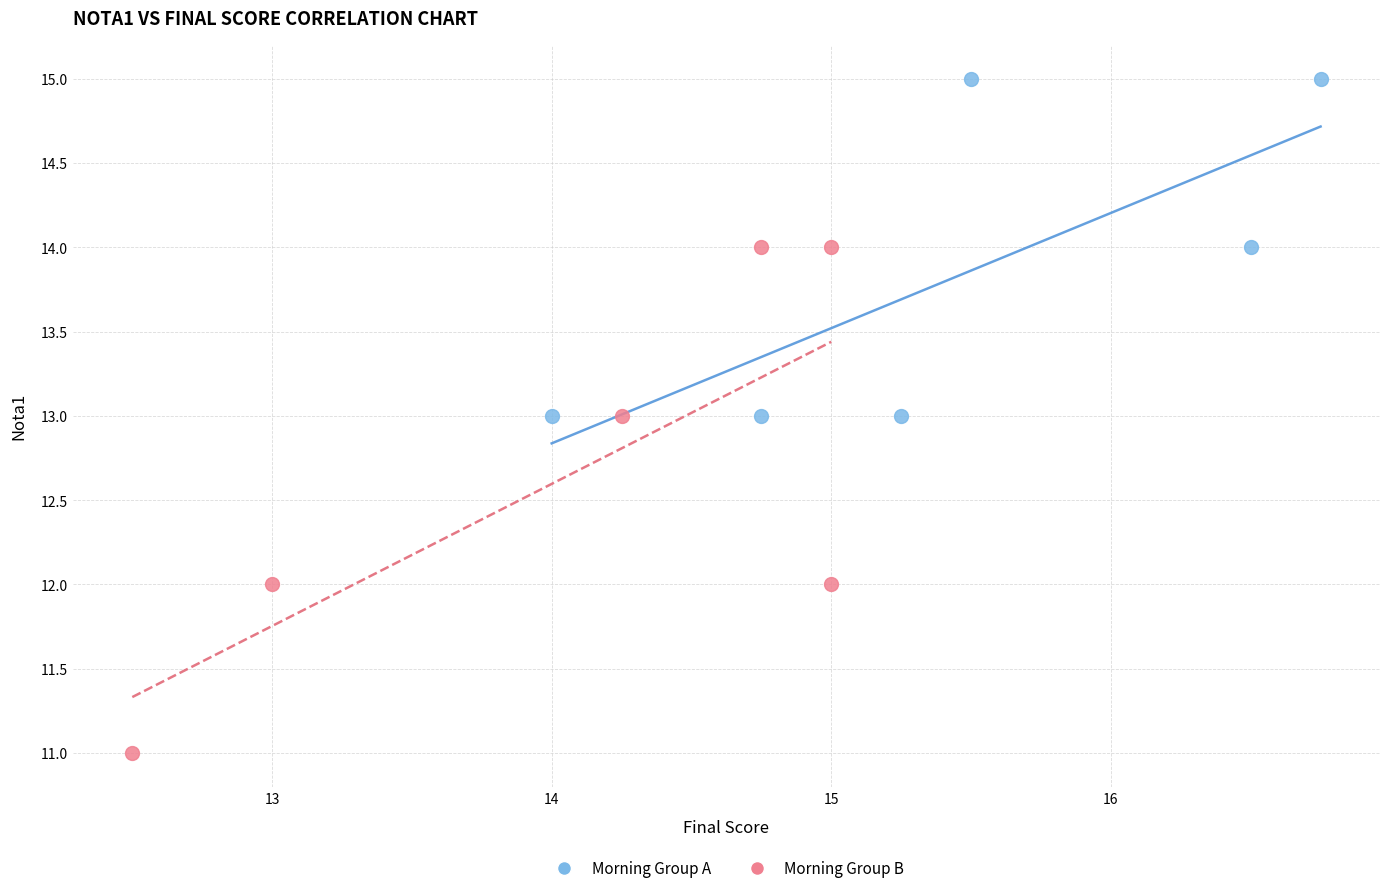

Which series reaches the minimum Y coordinate?

Morning Group B